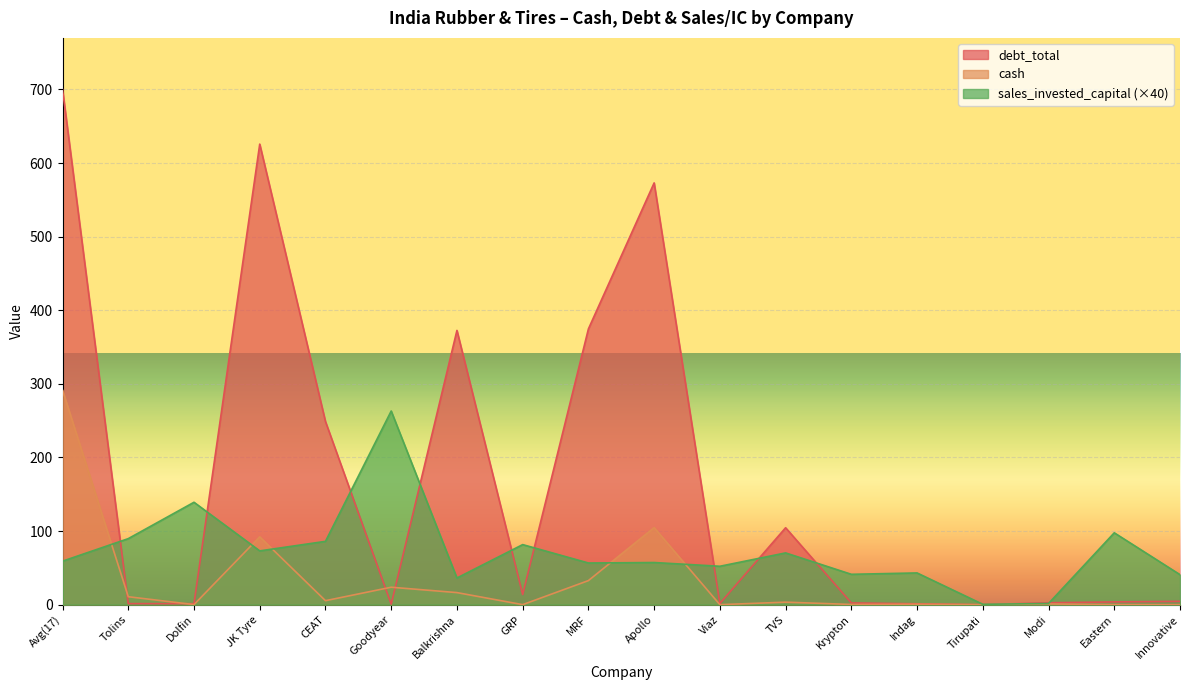

Where does the cash series first go above 3?

Avg(17)